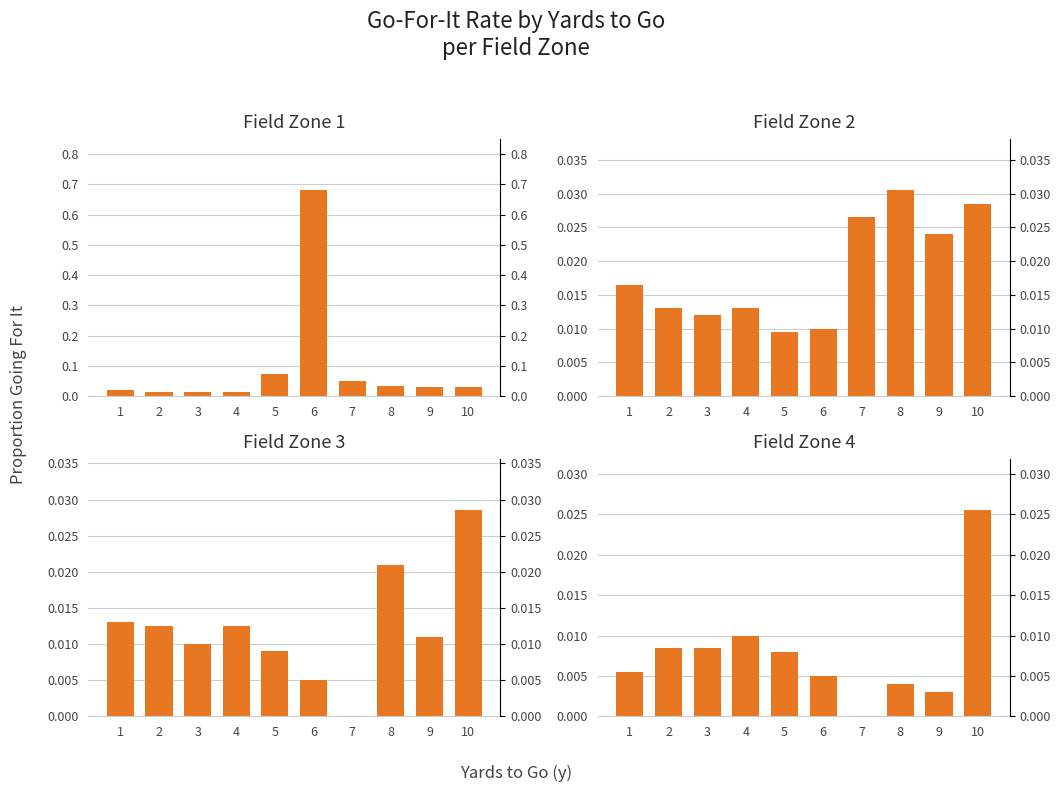

Reading left to right, extract all data points from this chart.

gofor fzone=1: 0.0	0.0	0.0	0.0	0.1	0.7	0.0	0.0	0.0	0.0
gofor fzone=2: 0.0	0.0	0.0	0.0	0.0	0.0	0.0	0.0	0.0	0.0
gofor fzone=3: 0.0	0.0	0.0	0.0	0.0	0.0	0.0	0.0	0.0	0.0
gofor fzone=4: 0.0	0.0	0.0	0.0	0.0	0.0	0.0	0.0	0.0	0.0